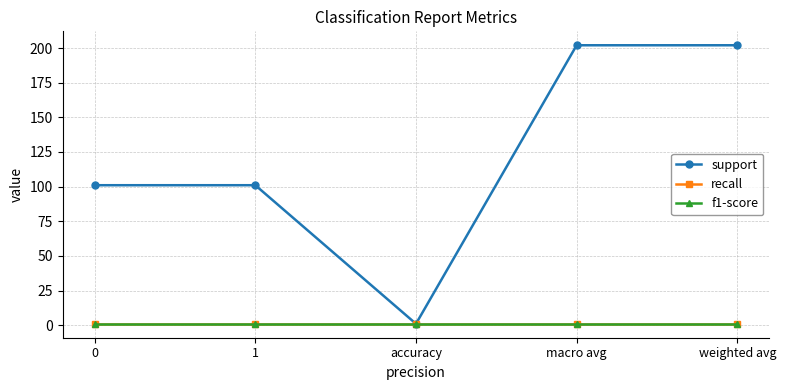

Is this an area chart (filled region under the line)?

No